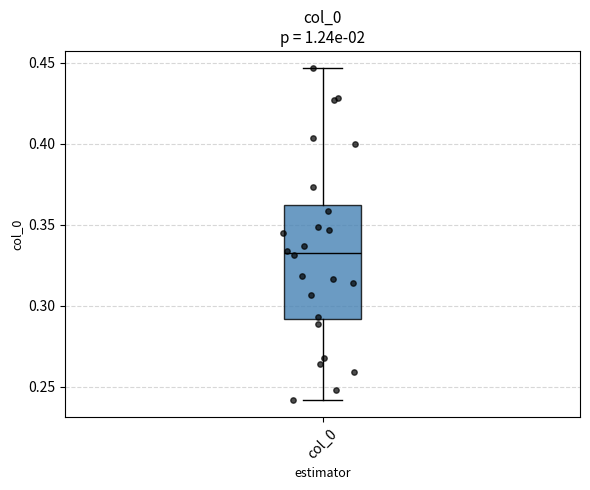

Where is the upper edge of the box for col_0 on the y-axis? The values are not printed on the chart, so give them approximately, as read against the axis.

0.360